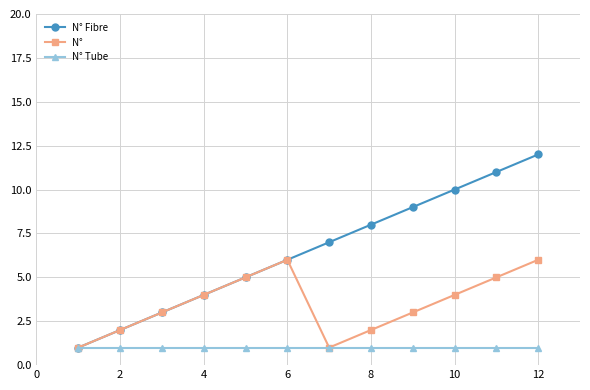

Which series has the largest total across all categories?

N° Fibre